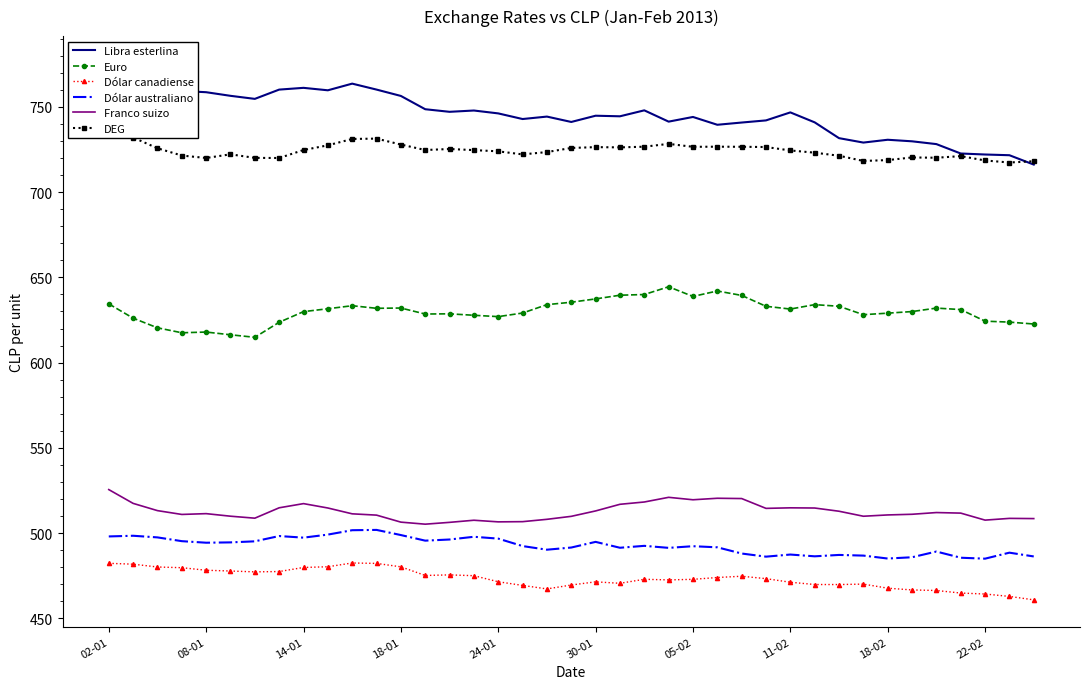

What is the minimum value for Franco suizo?

505.2